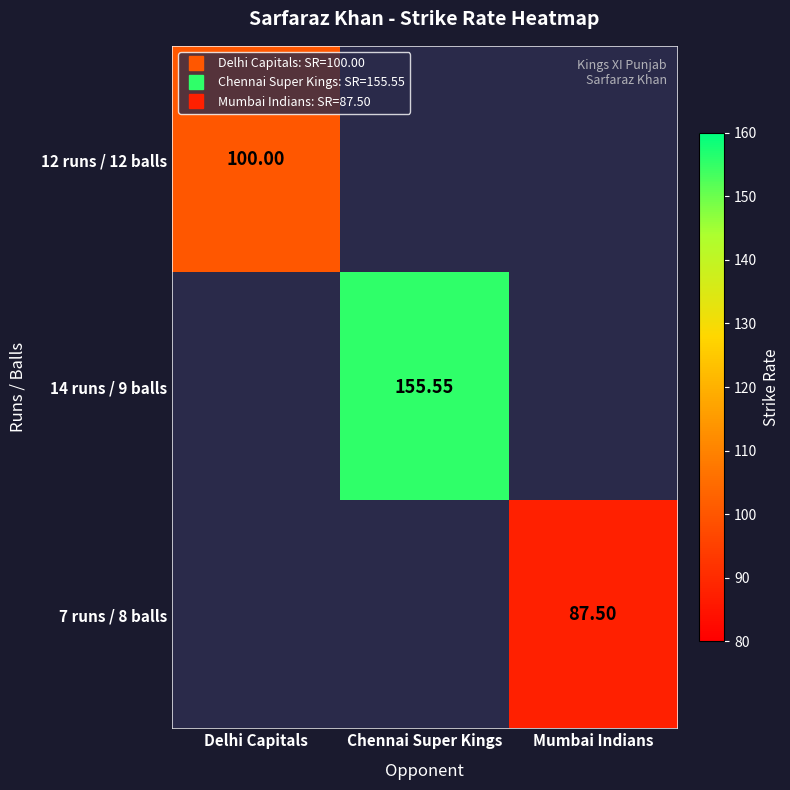

What is the maximum value shown in the chart?

155.6